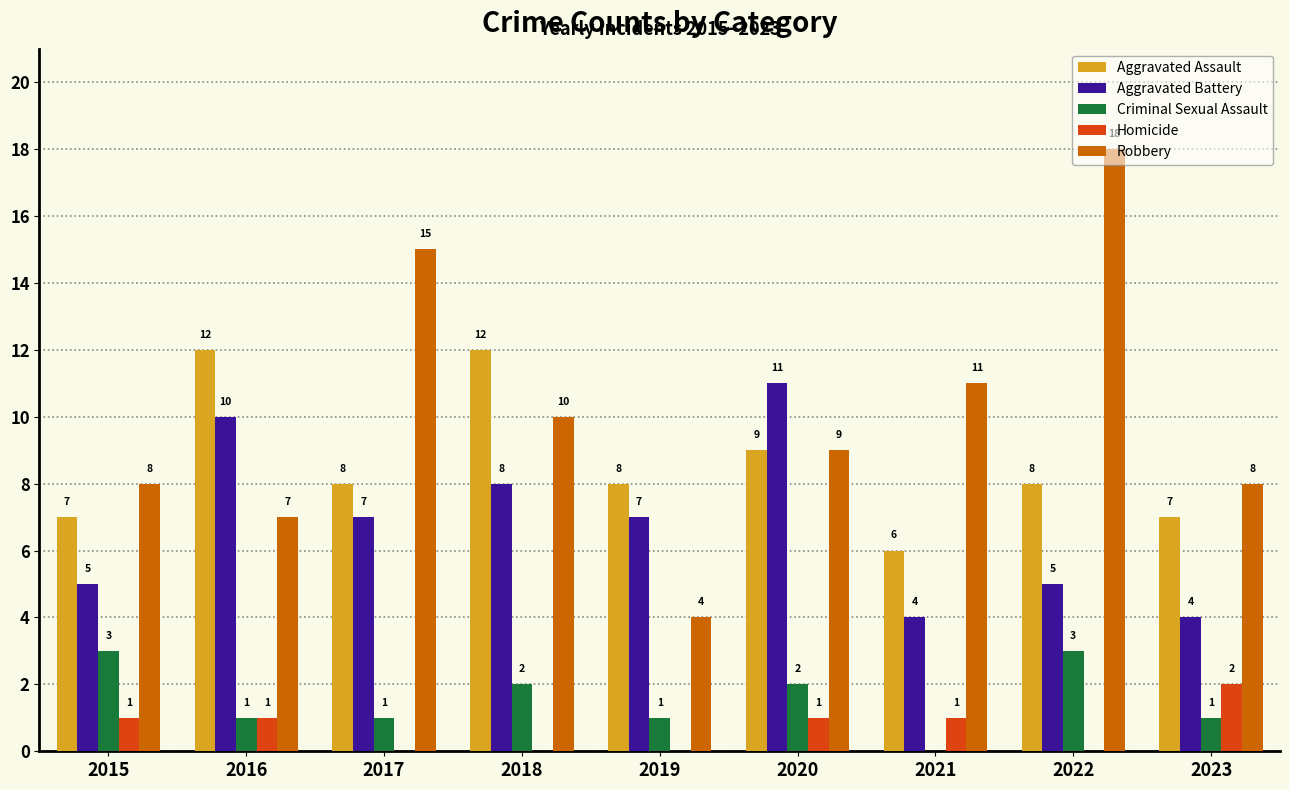

What is the greatest value displayed?

18